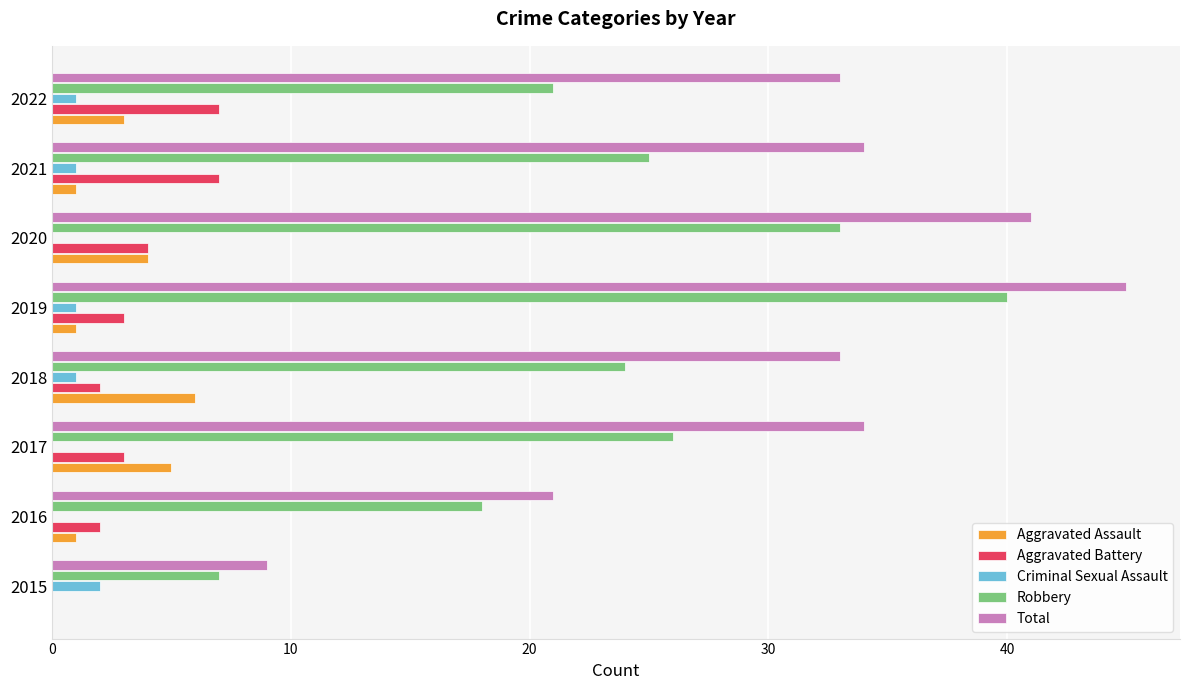

Which series has the widest spread of values?

Total